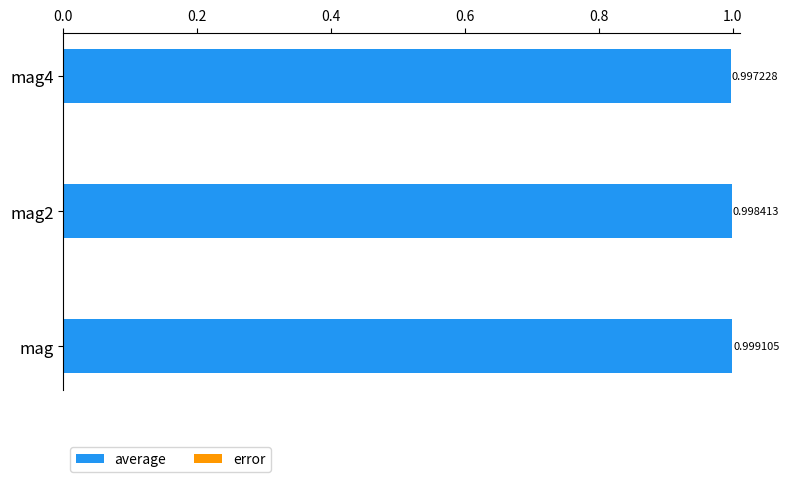

What is the total value across all series at mag4?

1.0